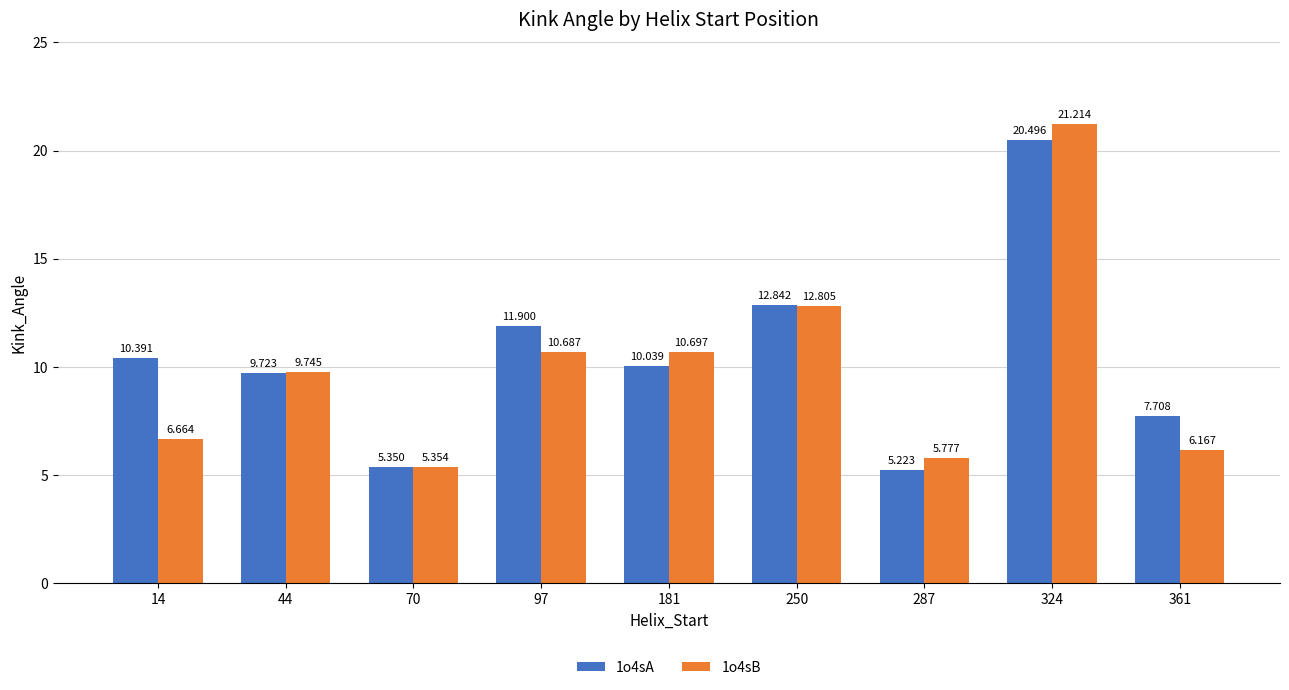

Which category has the highest value across all series?

324